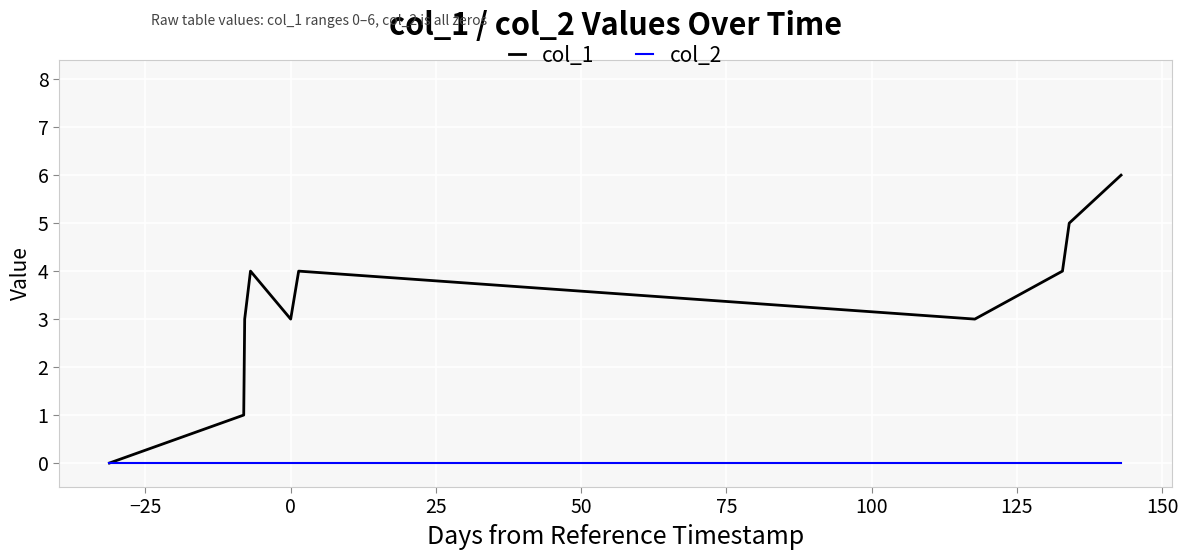

Which series has the widest spread of values?

col_1